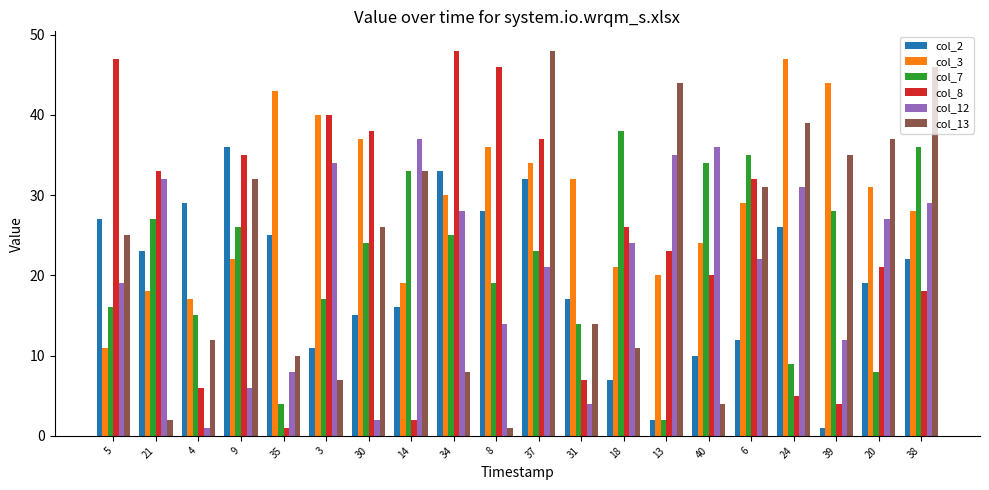

What is the minimum value shown in the chart?

1